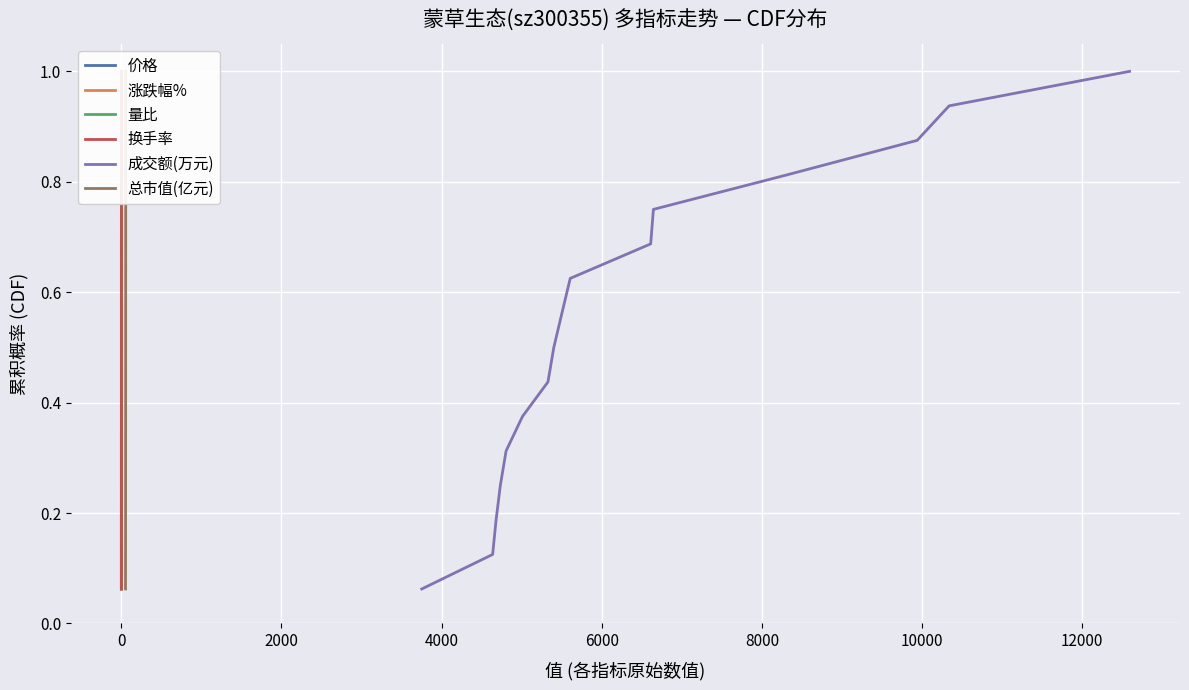

What is the value of the 量比 point at the 14th from the left?

0.9